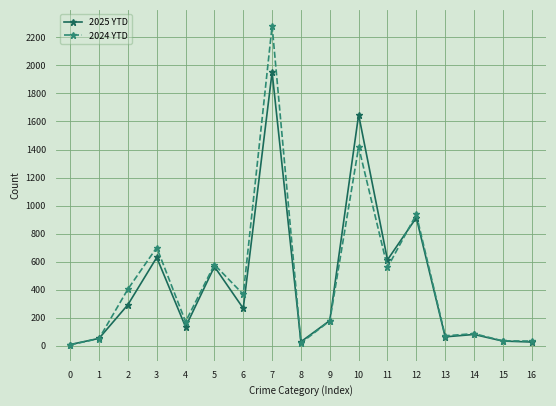

What is the total value across all series at 14?

168